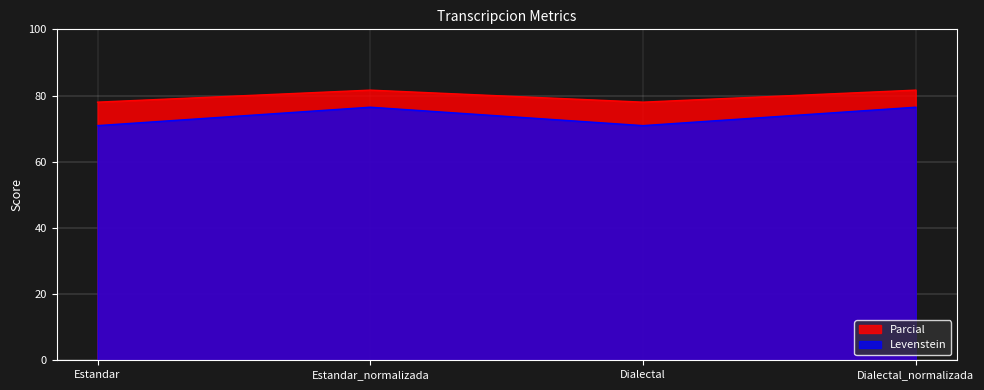

Reading left to right, transcribe all the data shown in this chart.

Levenstein: Estandar=70.9	Estandar_normalizada=76.5	Dialectal=70.9	Dialectal_normalizada=76.5
Parcial: Estandar=78.0	Estandar_normalizada=81.6	Dialectal=78.0	Dialectal_normalizada=81.6